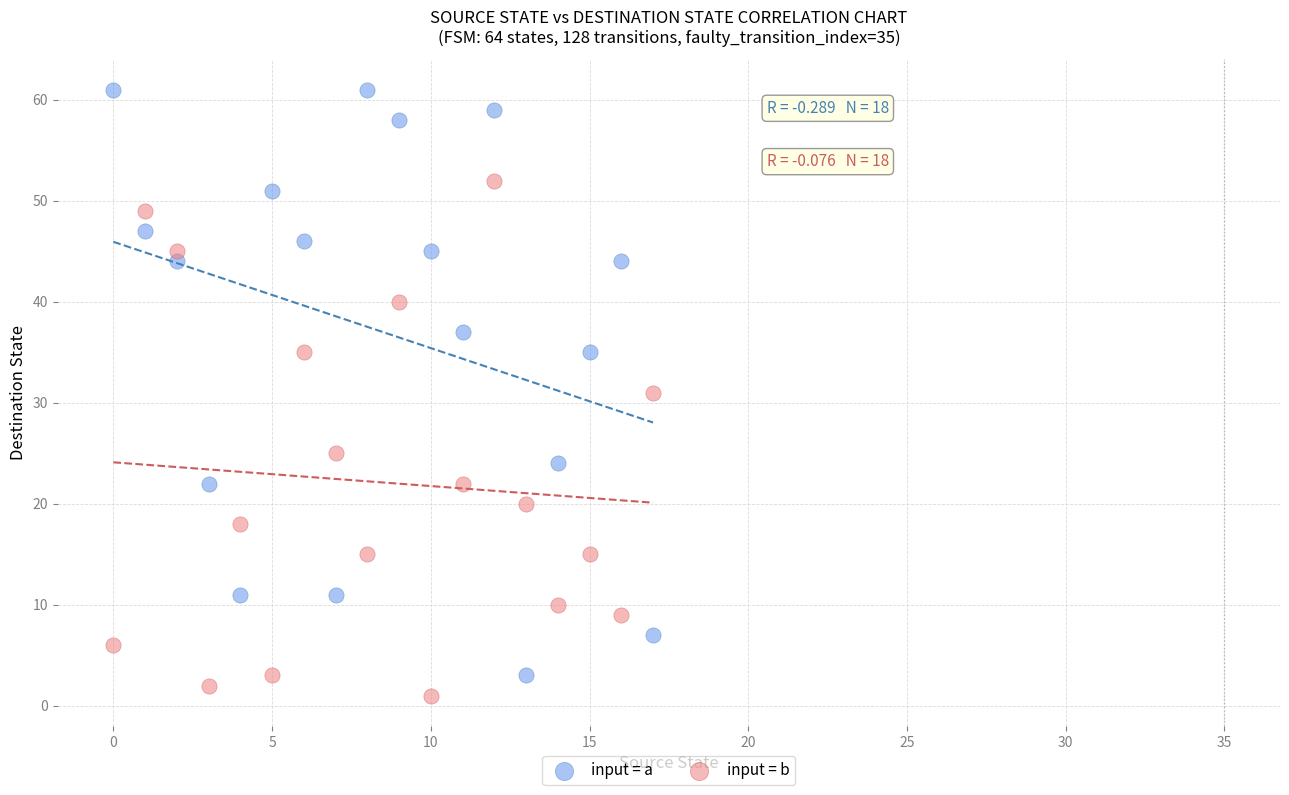

In the input = b series, what Y value is closest to 26?

25